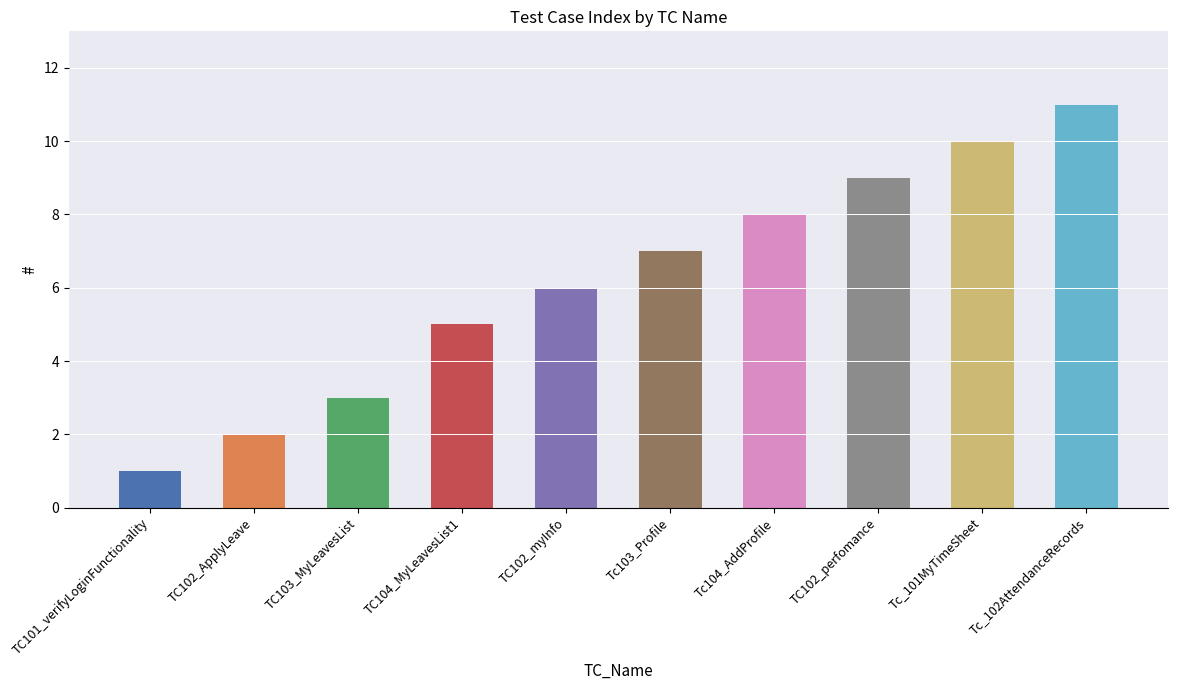

Are the bars grouped side by side (vs. stacked)?

No